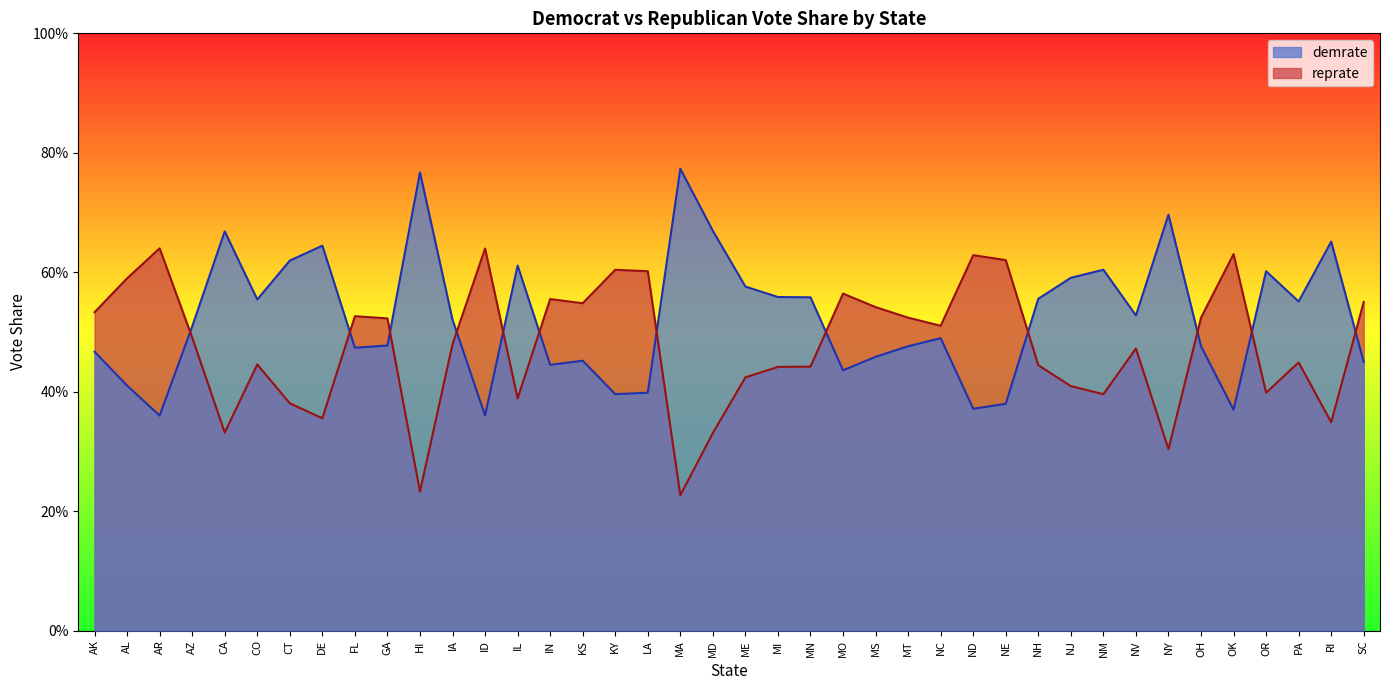

Which series has the largest total across all categories?

demrate